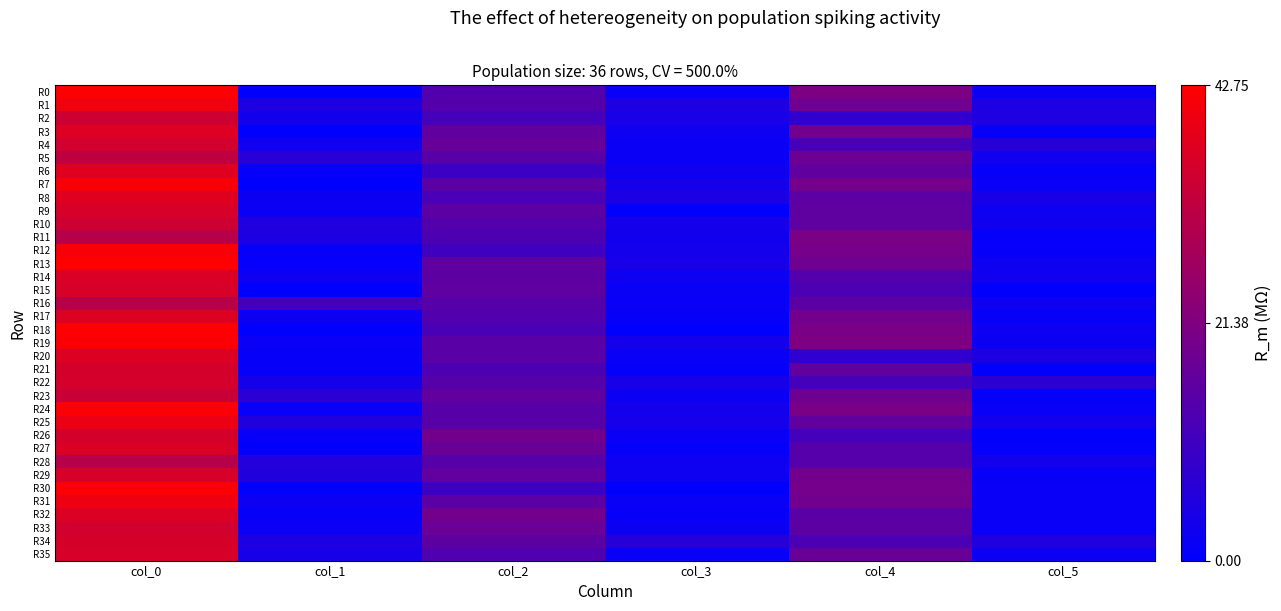

How many data points does each series have?

6